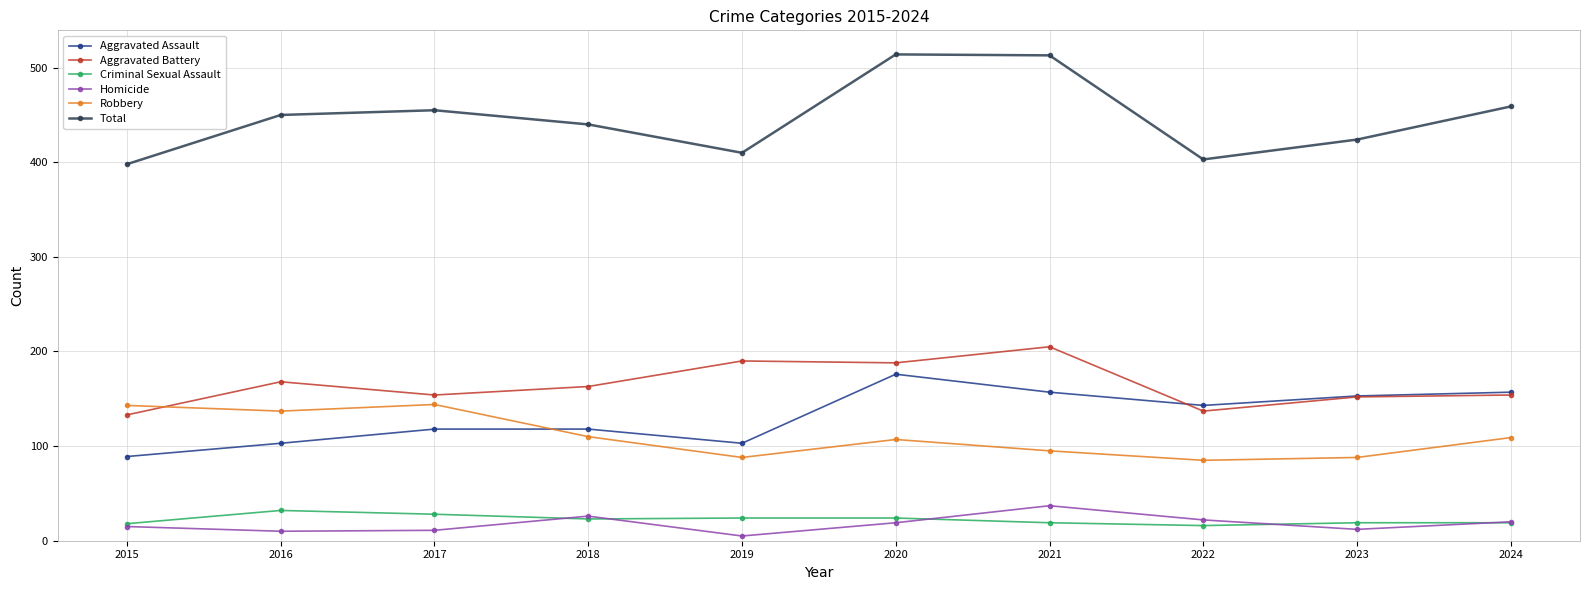

True or false: Aggravated Battery has more than 1 points higher than both neighbors.

True